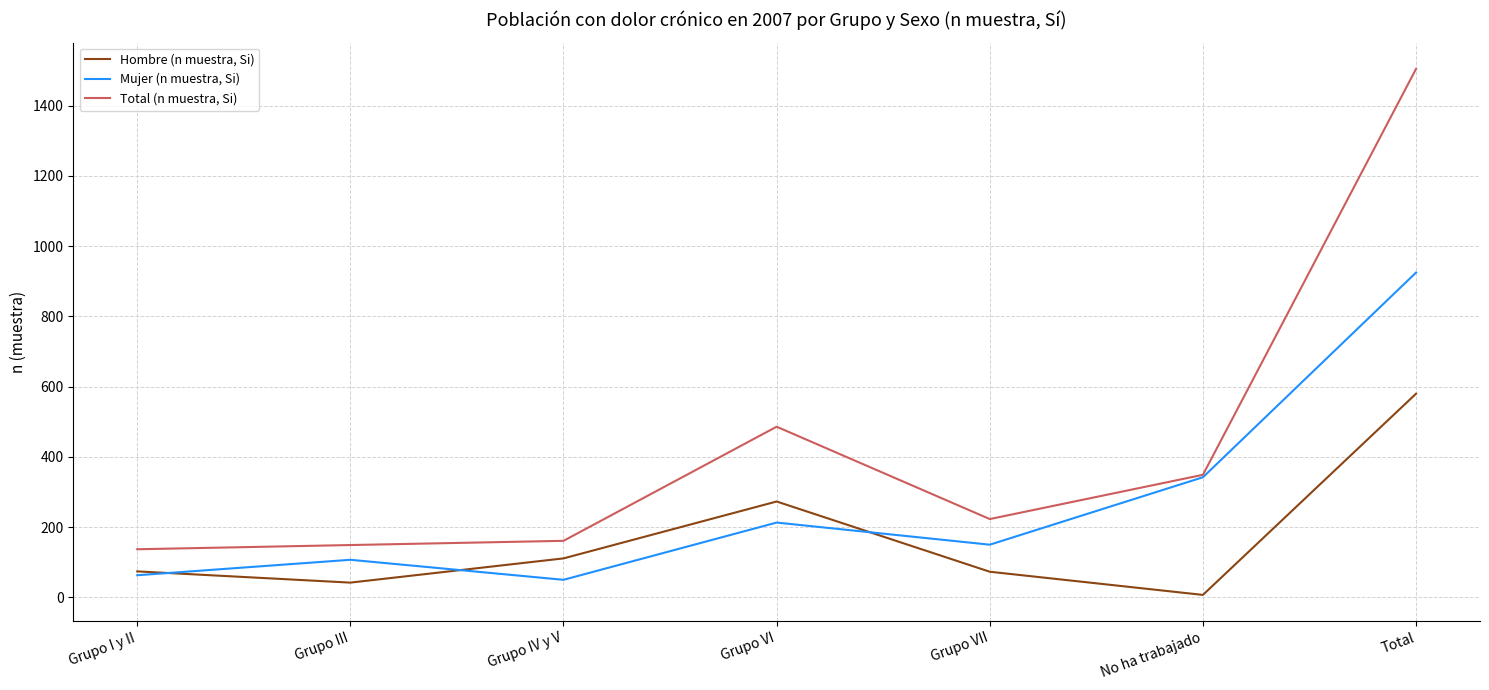

Count the number of data series in this chart.

3